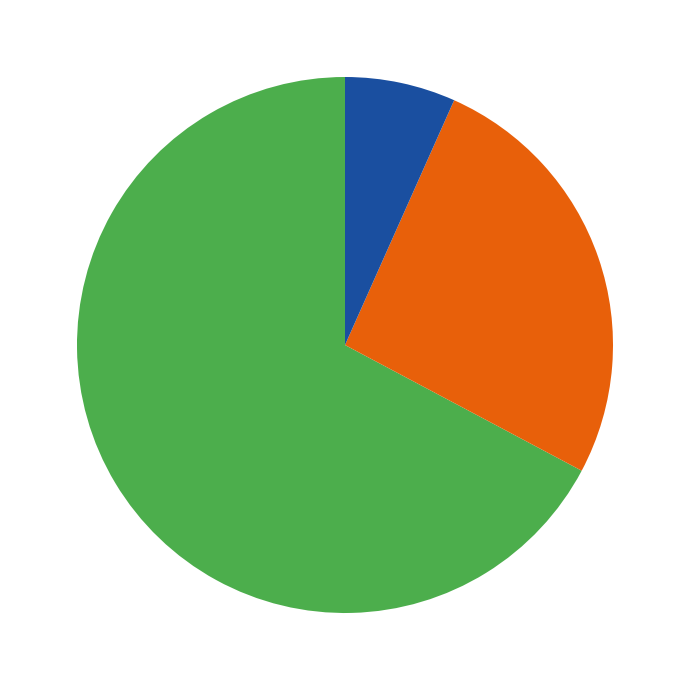

Is there any slice that represents more than half of the pie?

Yes